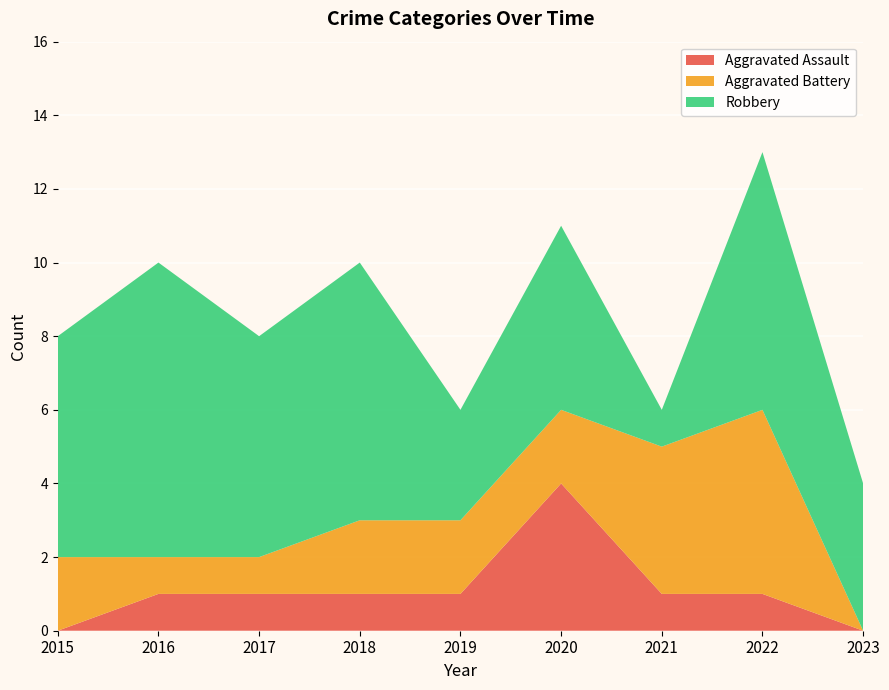

Reading left to right, transcribe all the data shown in this chart.

Aggravated Assault: 2015=0	2016=1	2017=1	2018=1	2019=1	2020=4	2021=1	2022=1	2023=0
Aggravated Battery: 2015=2	2016=1	2017=1	2018=2	2019=2	2020=2	2021=4	2022=5	2023=0
Robbery: 2015=6	2016=8	2017=6	2018=7	2019=3	2020=5	2021=1	2022=7	2023=4